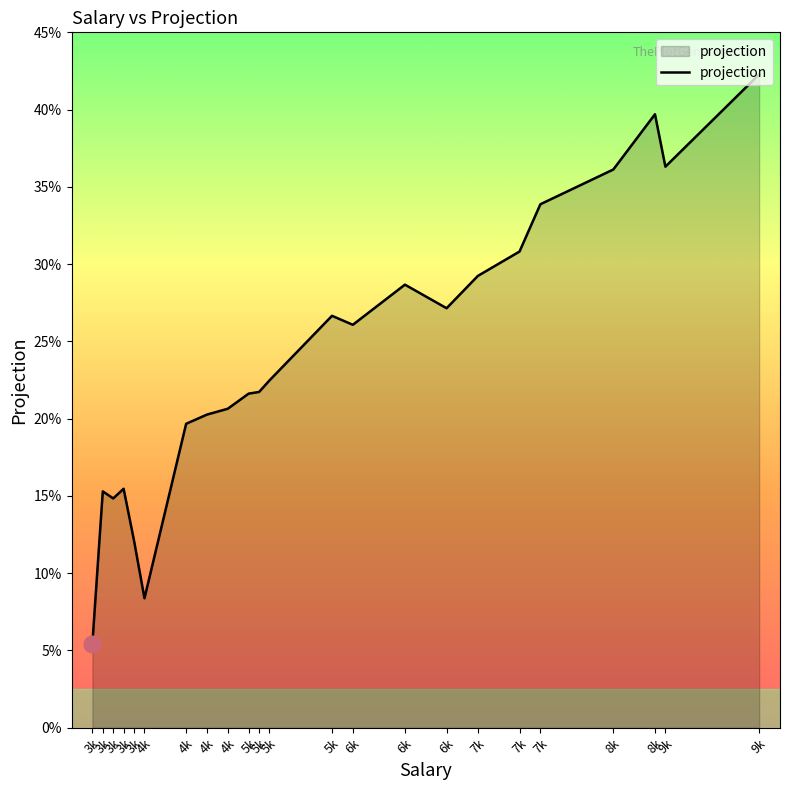

How many categories are shown in the chart?

23